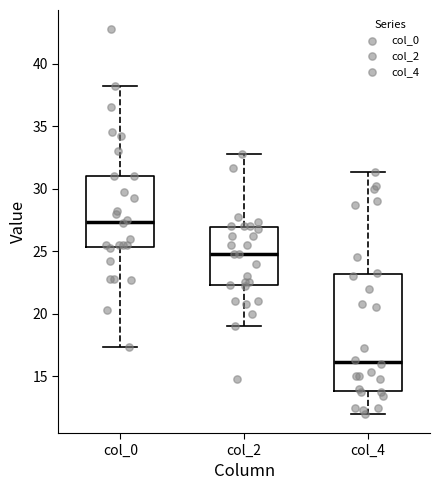

Where is the lower edge of the box for col_2 on the y-axis? The values are not printed on the chart, so give them approximately, as read against the axis.

22.5